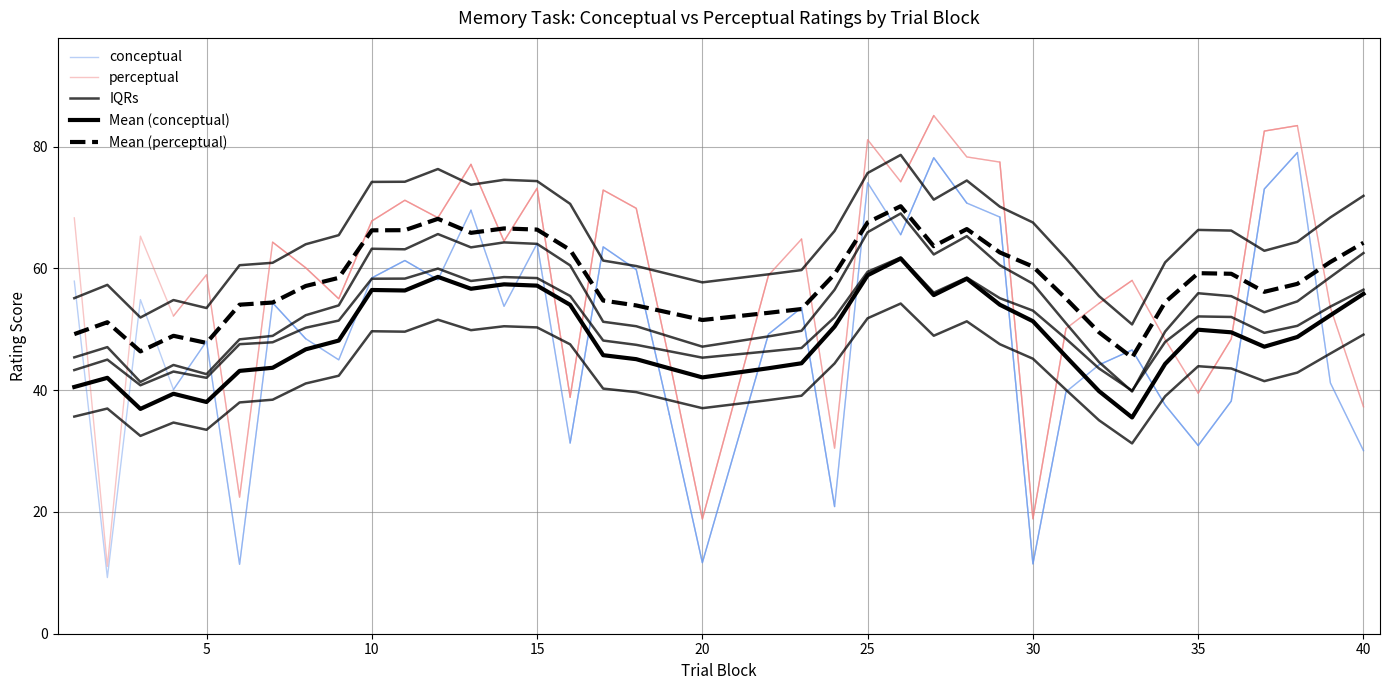

The perceptual series shows 19.5 at 35. True or false?

False